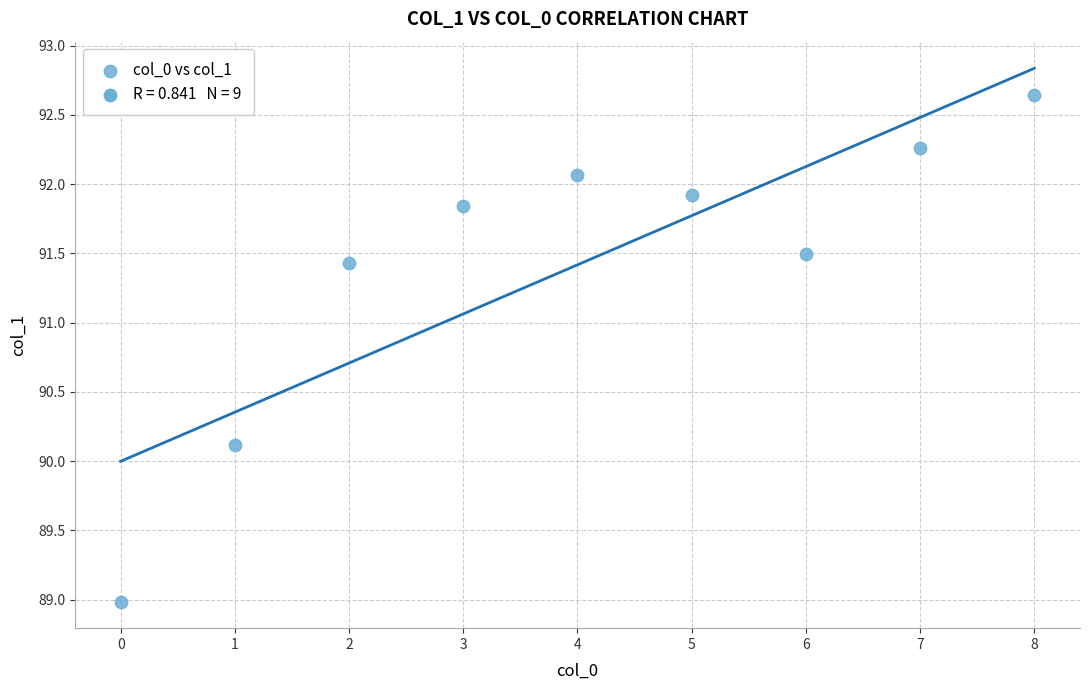

What Y value in the scatter plot is closest to 90?

90.1